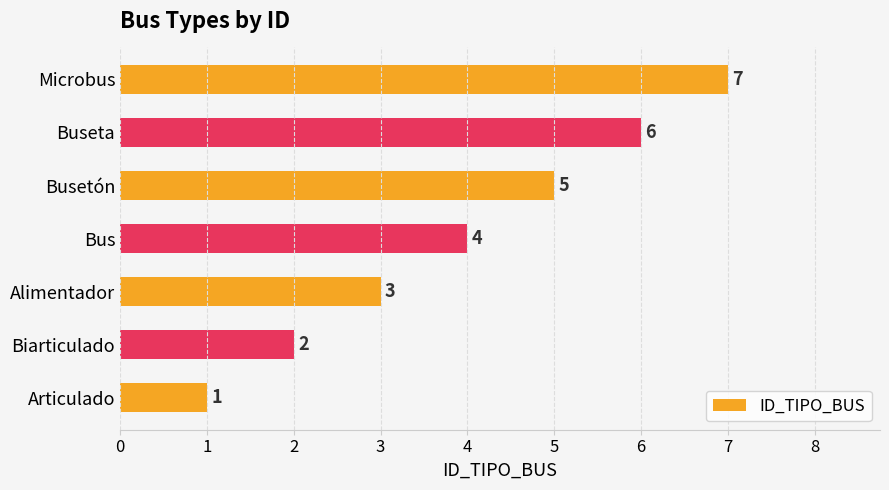

What is the difference between the second highest and second lowest values?

4